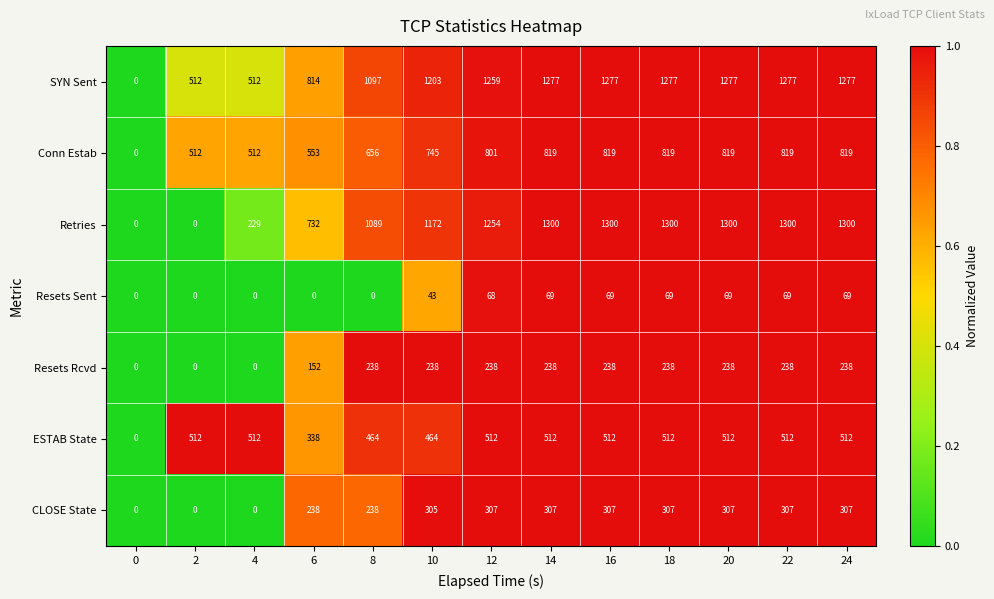

What is the sum of all Conn Estab values?

8693